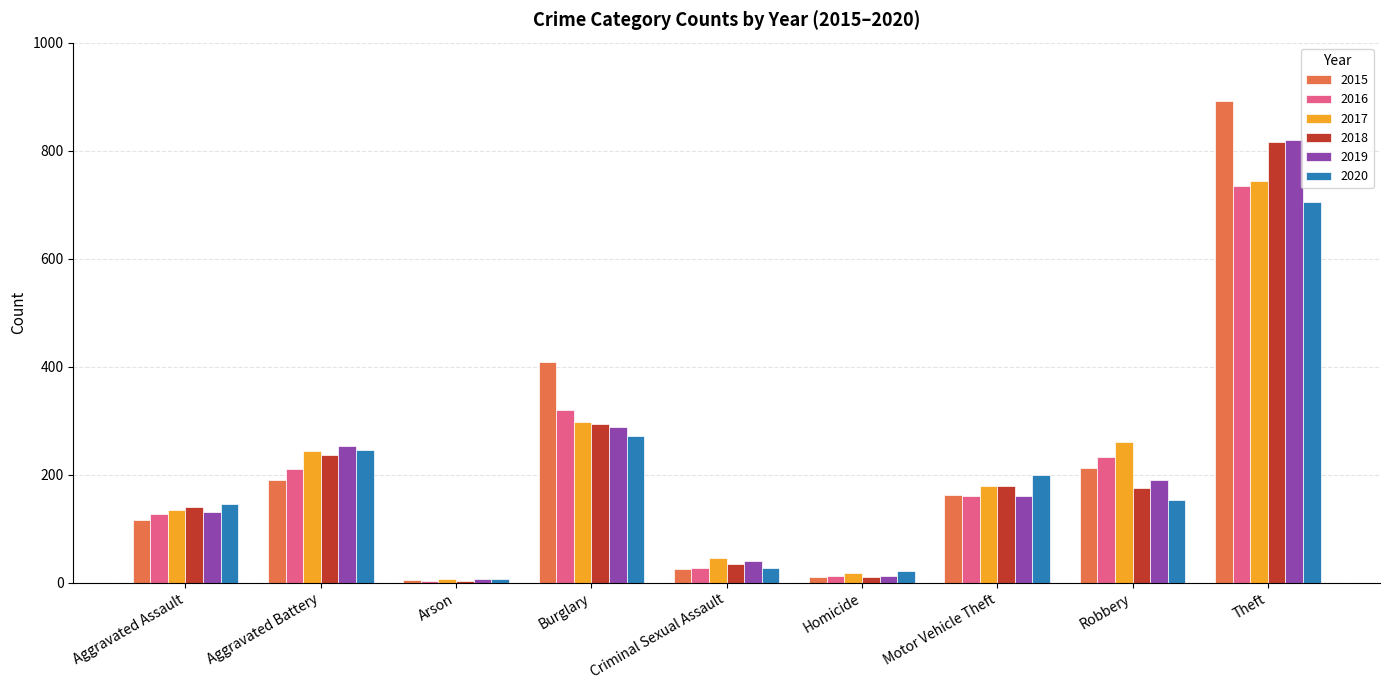

List the labels in order of 2016 value, smallest first.

Arson, Homicide, Criminal Sexual Assault, Aggravated Assault, Motor Vehicle Theft, Aggravated Battery, Robbery, Burglary, Theft